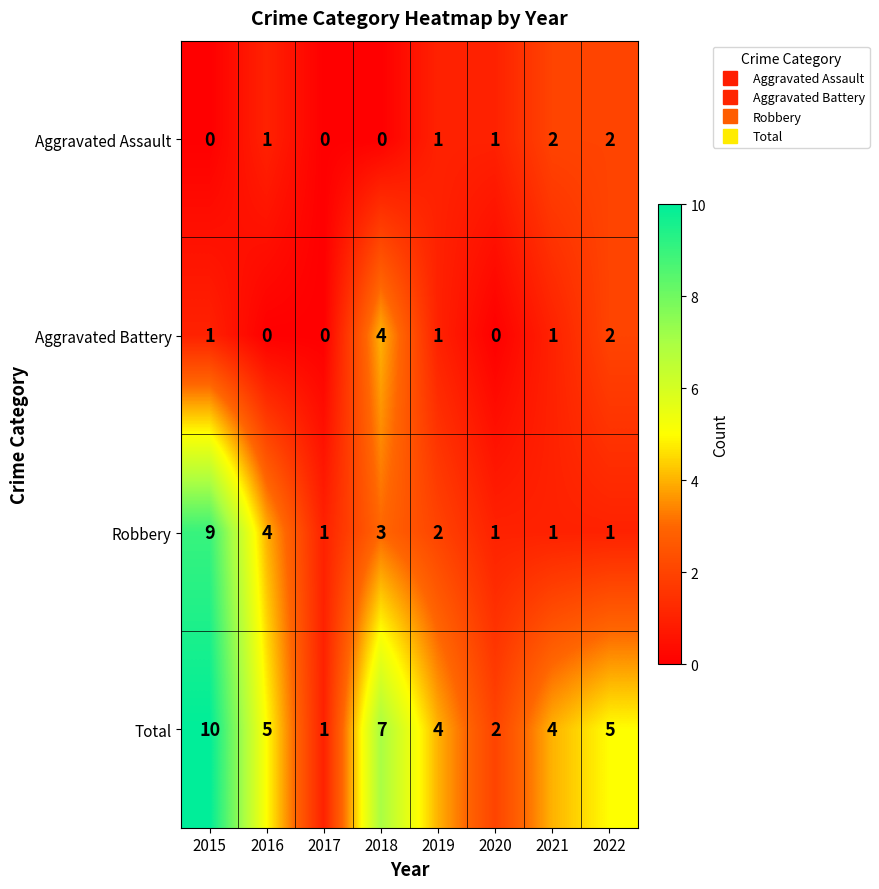

Which category has the highest value in the Aggravated Battery series?

2018